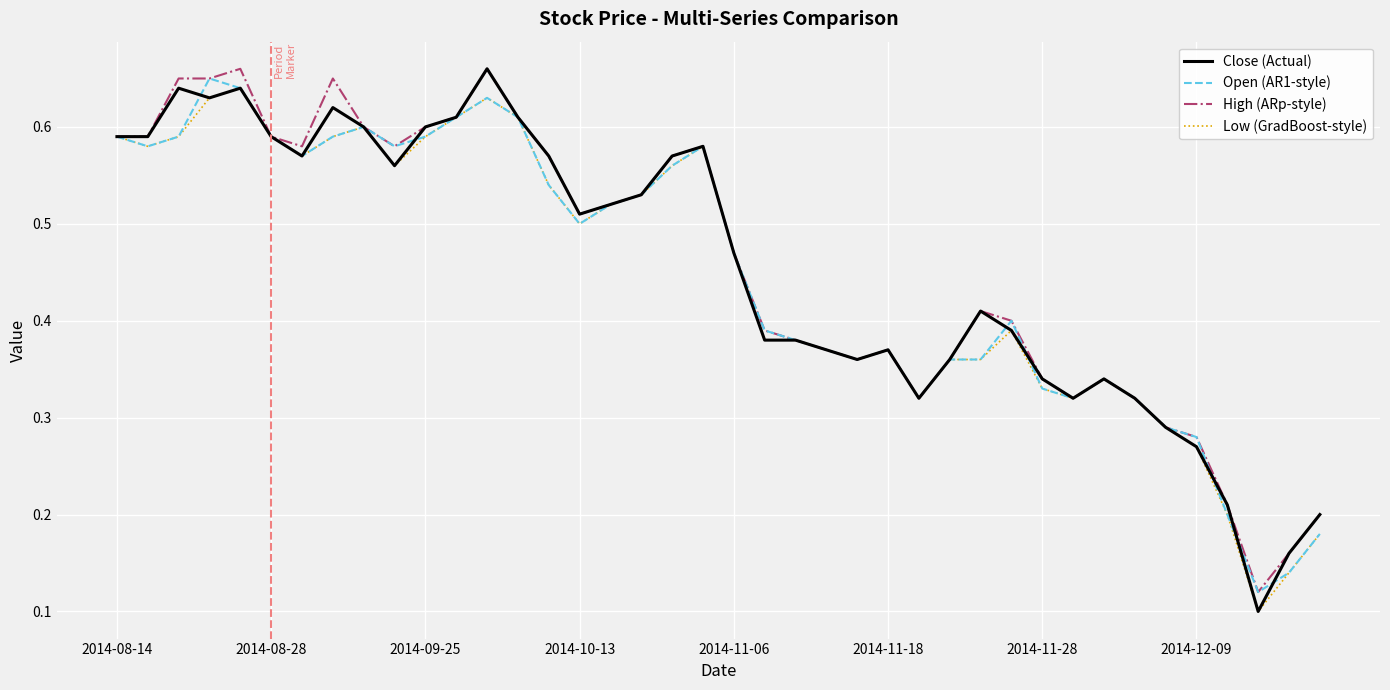

Is this an area chart (filled region under the line)?

No